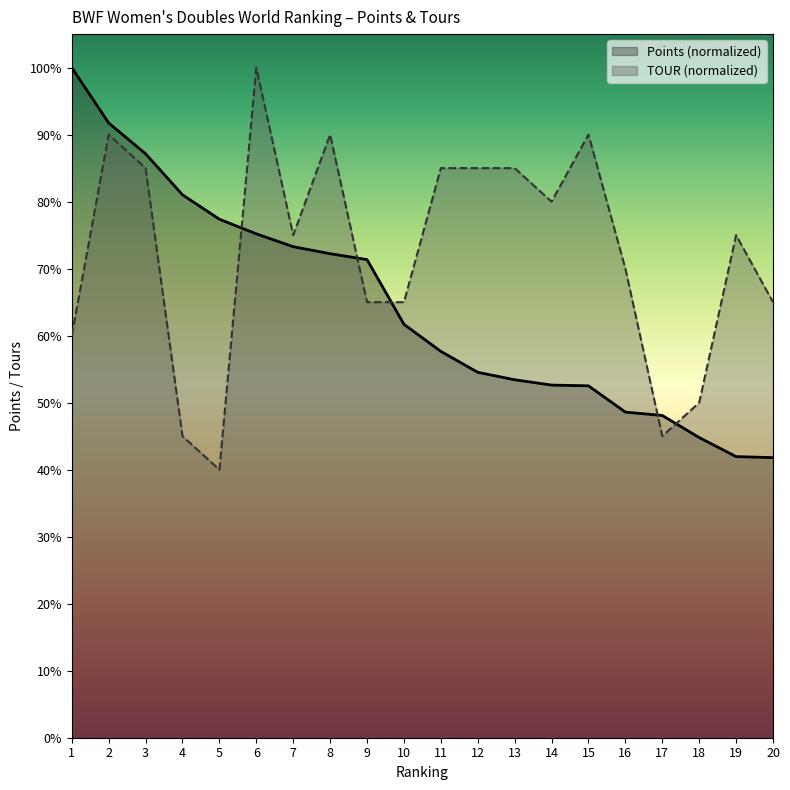

At which label does Points first exceed 61?

1